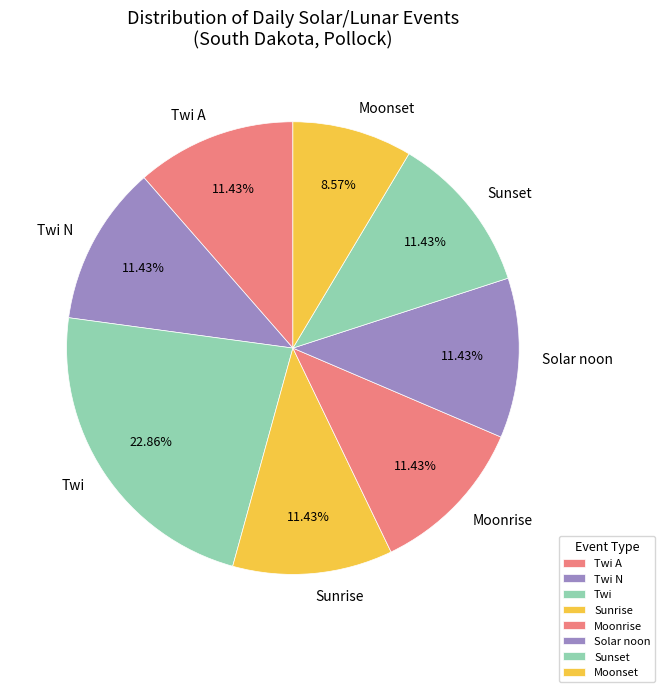

Is it true that Moonrise is 1% of the pie?

False